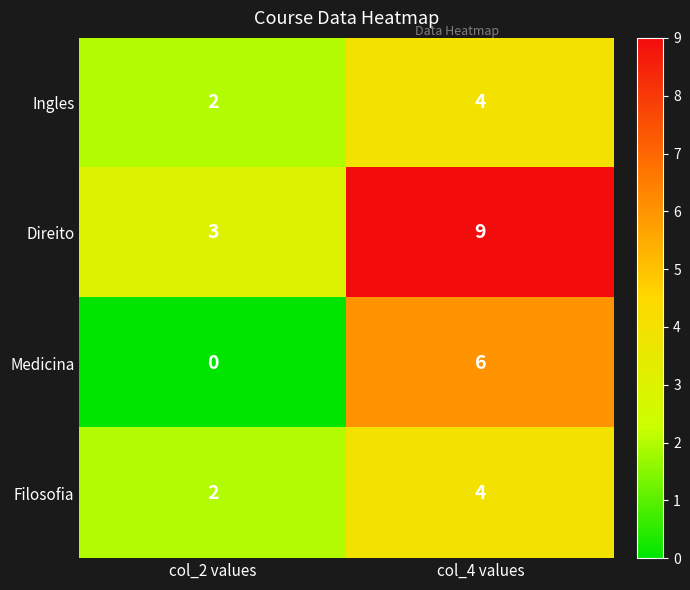

List the labels in order of Ingles value, largest first.

col_4 values, col_2 values